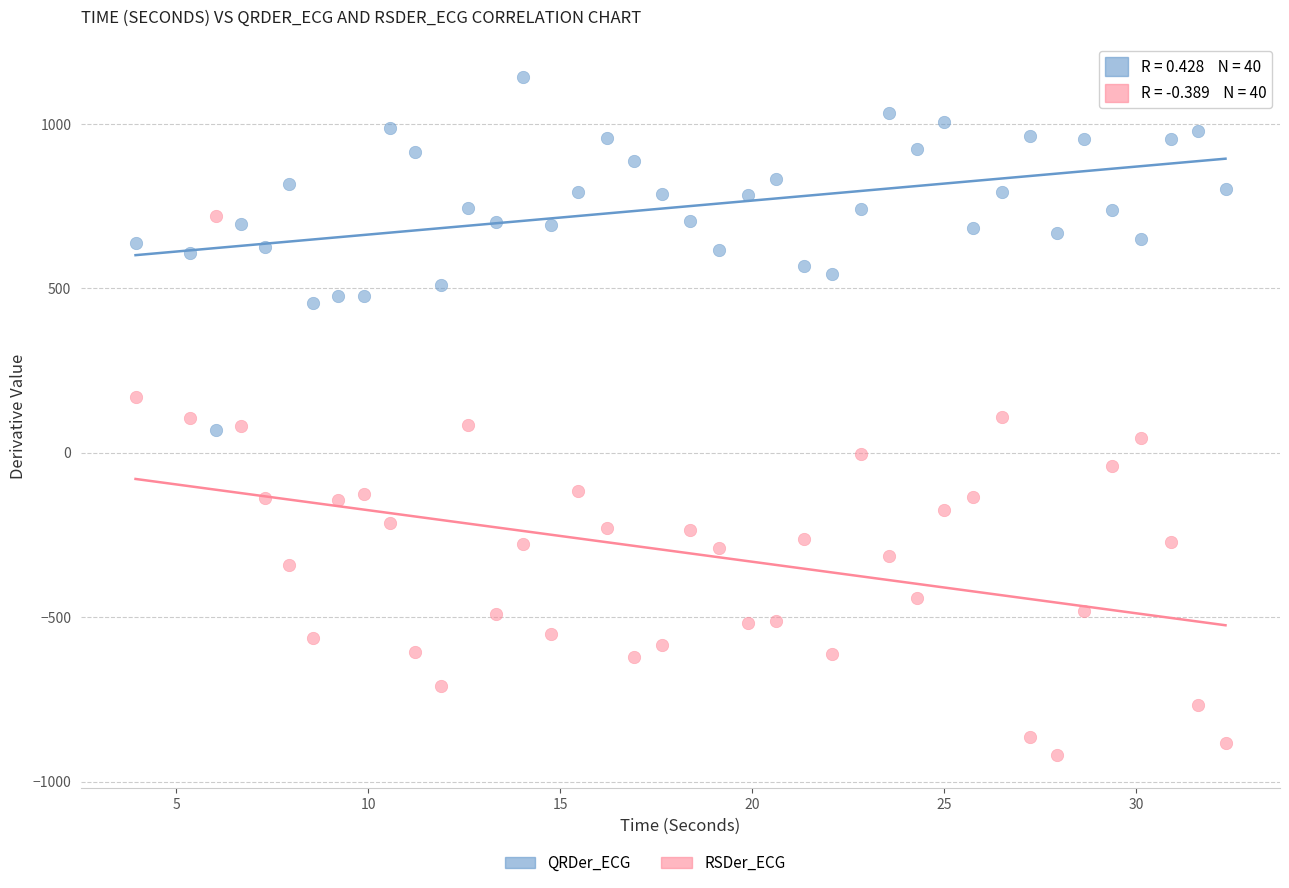

Across all data points, what is the range of X values (max minus min)?

28.4